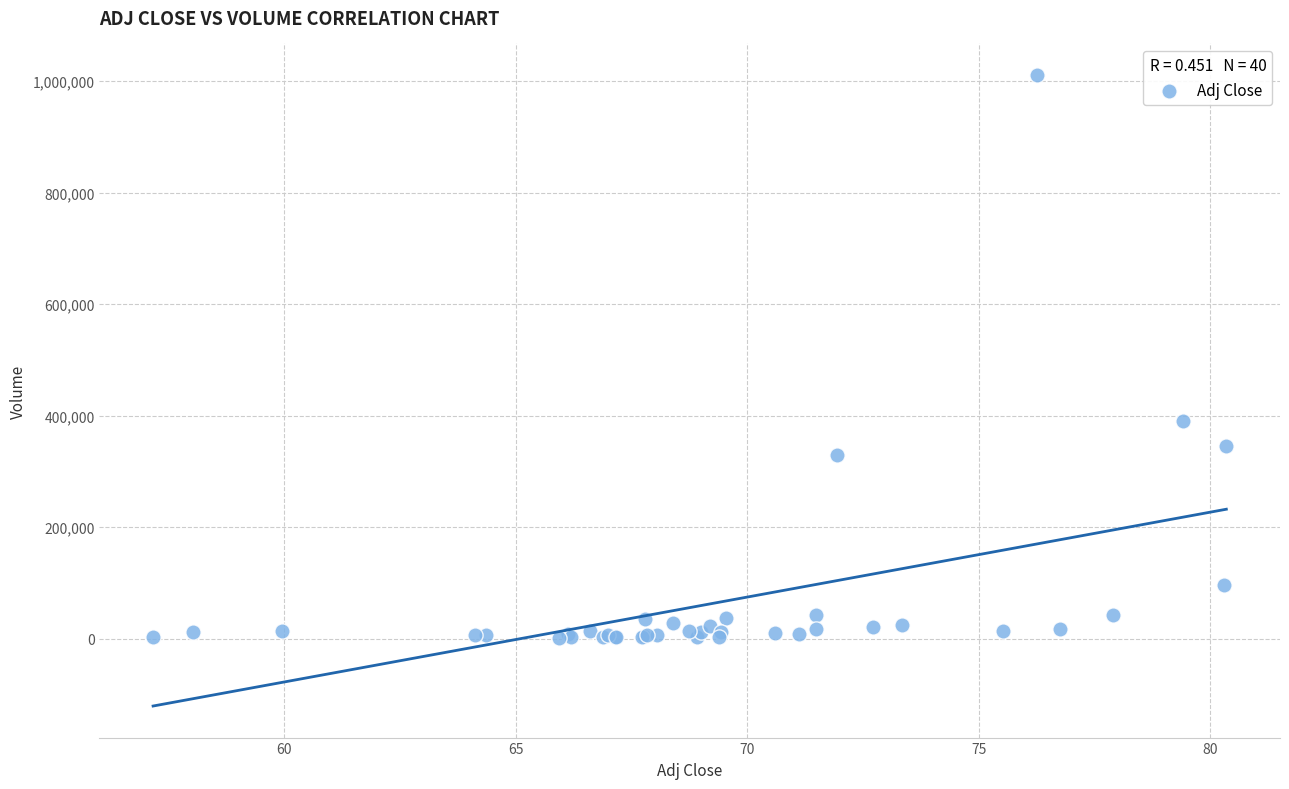

What Y value in the scatter plot is closest to 506623?

390496